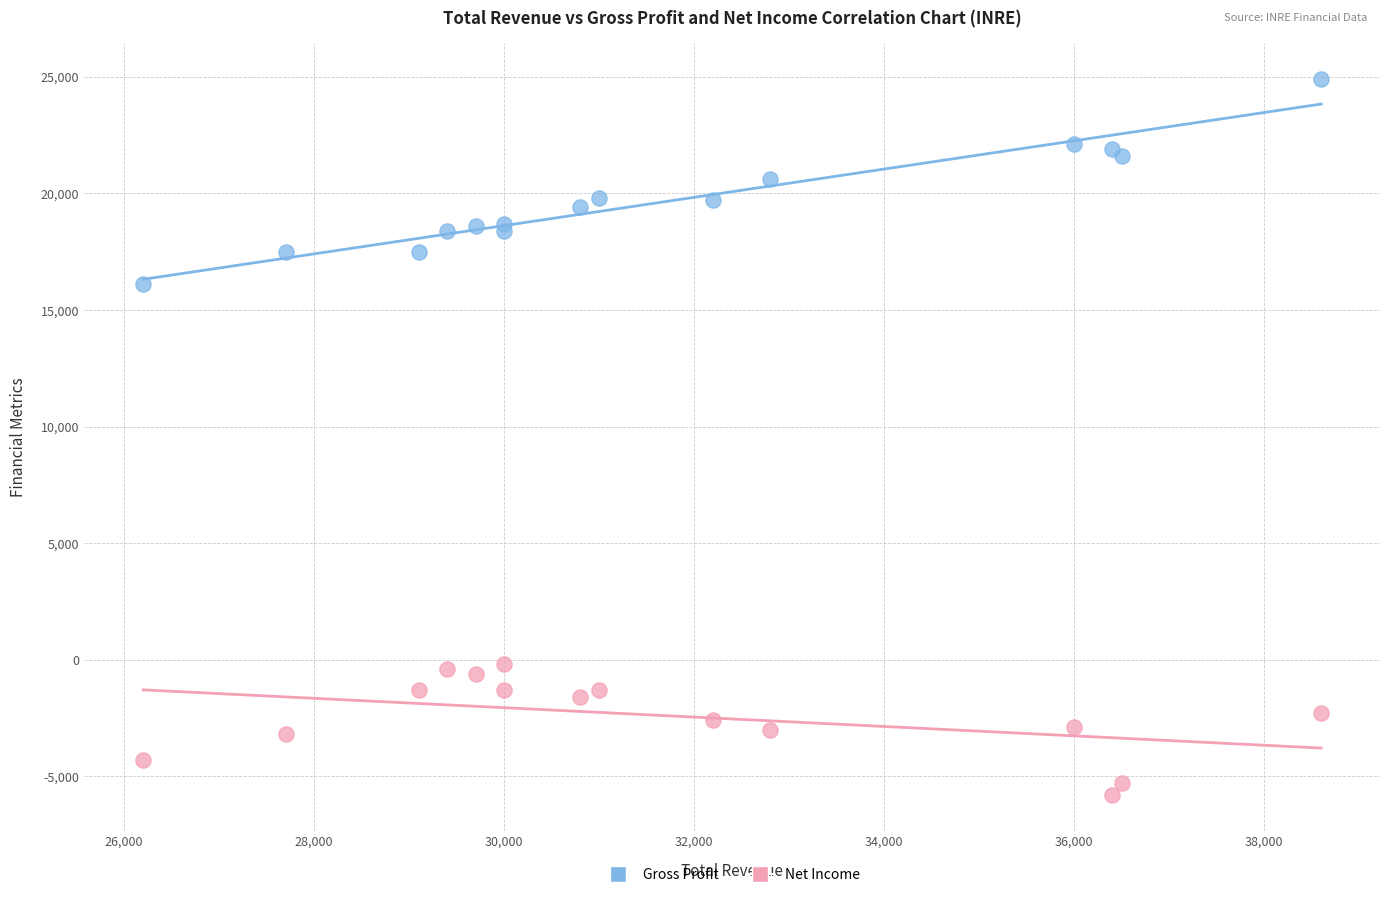

Which series contains the lowest Y value?

Net Income